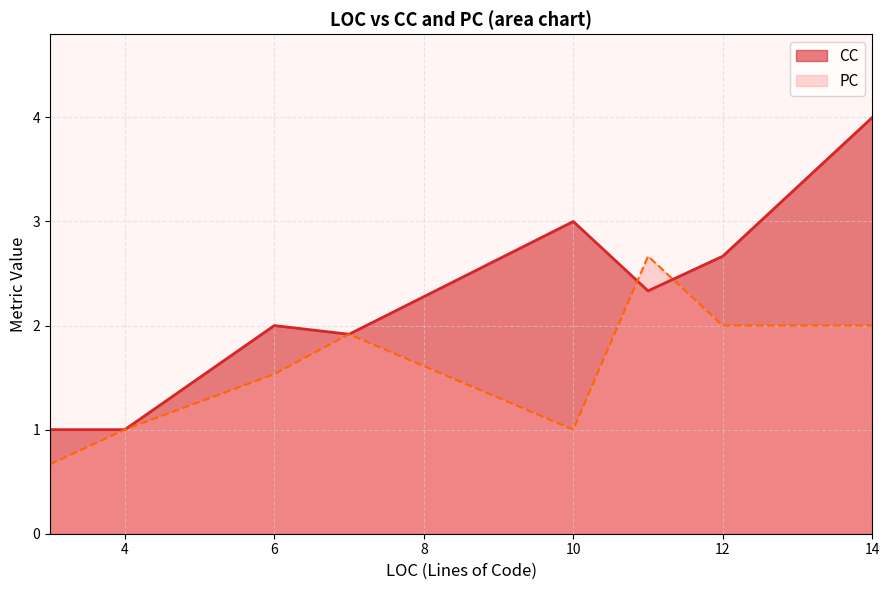

Where is PC nearest to the value 1?

4